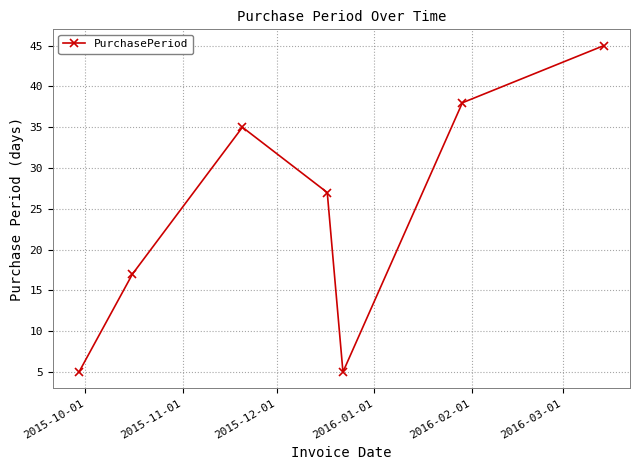

What is the average value?

25